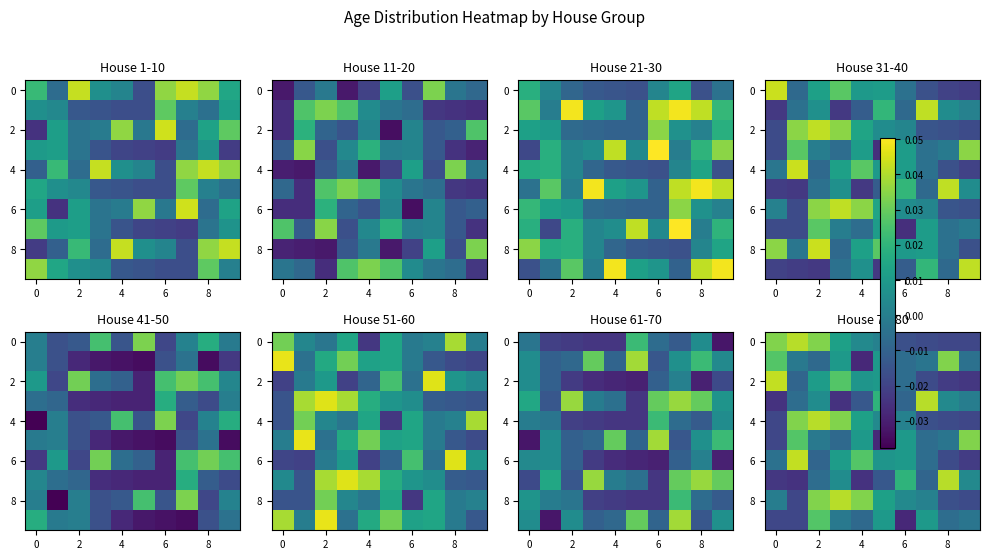

How many negative values does the 6 series have?

5